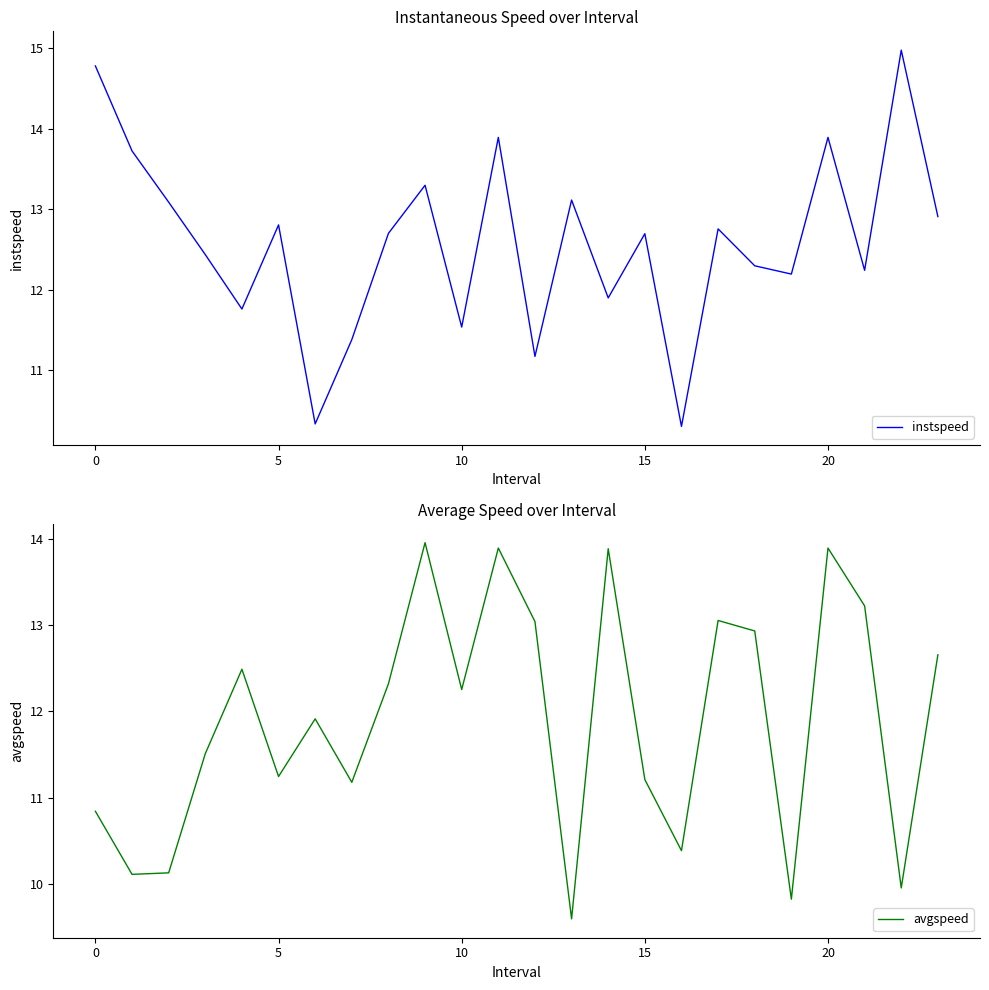

The avgspeed series shows 4.3 at 16. True or false?

False